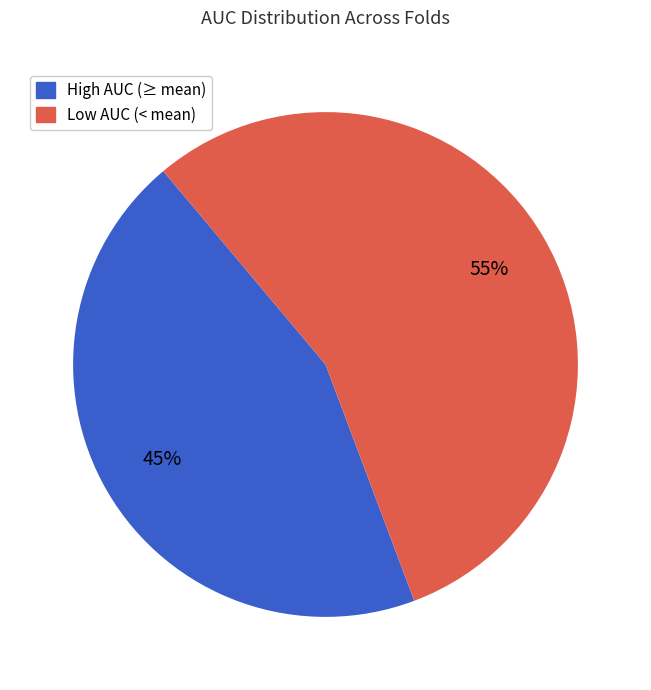

Count the number of slices in the pie.

2